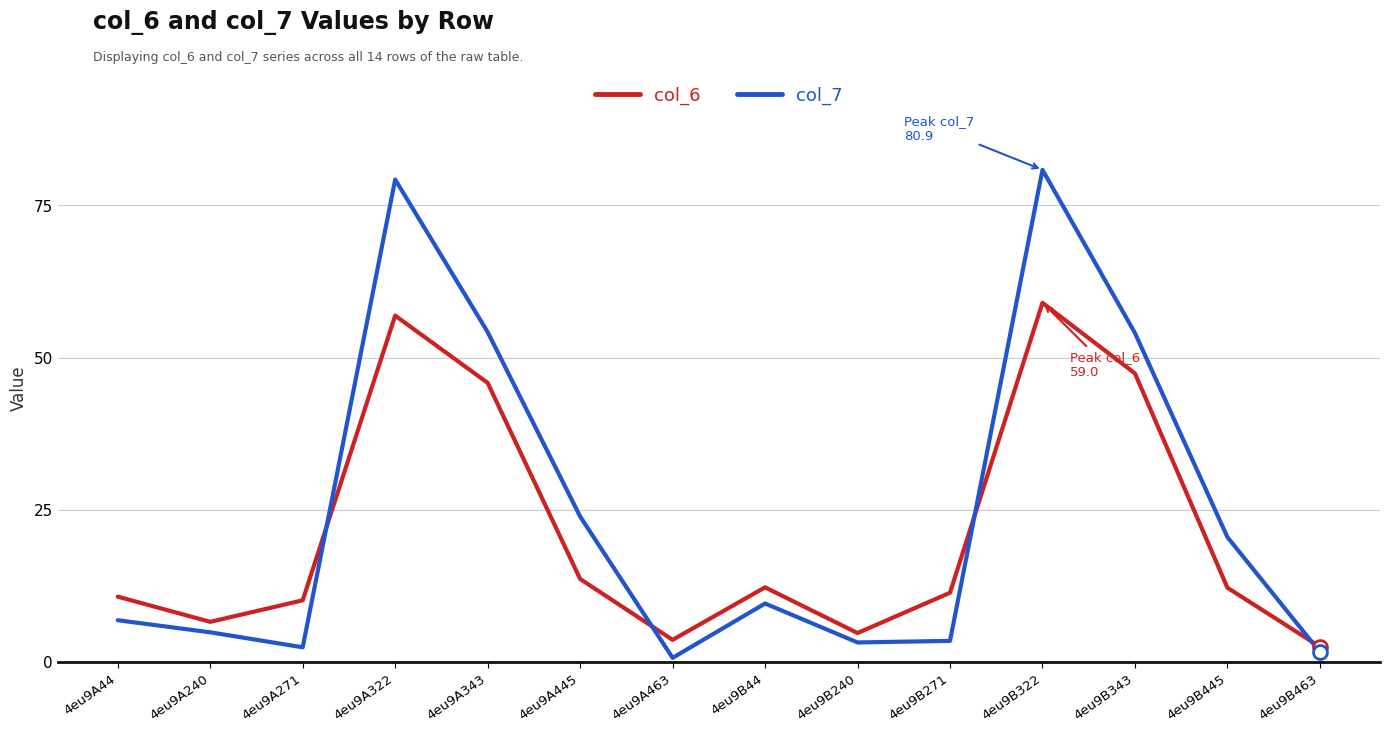

Rank the series by their maximum value, from lowest to highest.

col_6, col_7